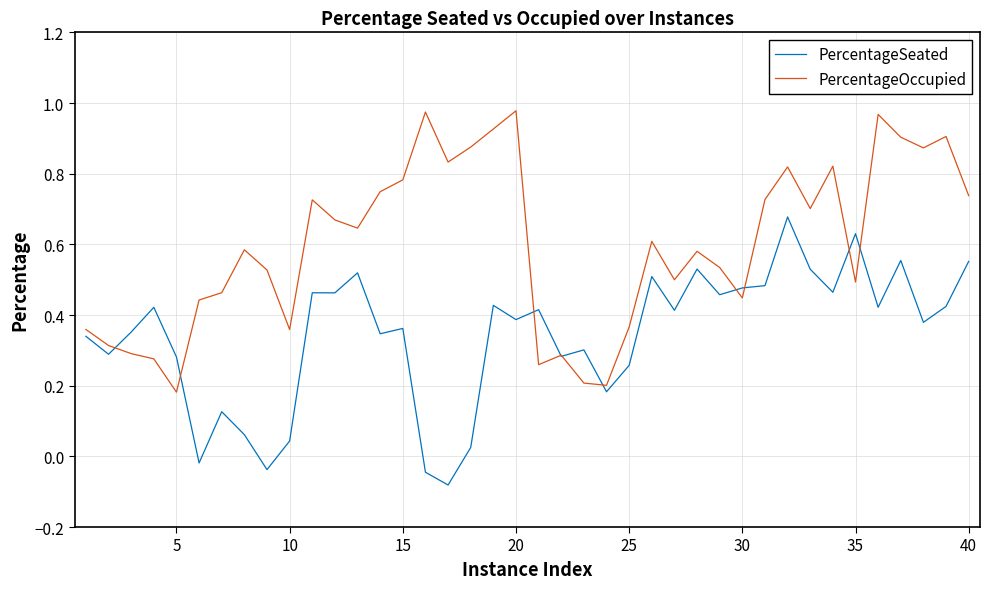

List the series in order of their peak value, lowest first.

PercentageSeated, PercentageOccupied